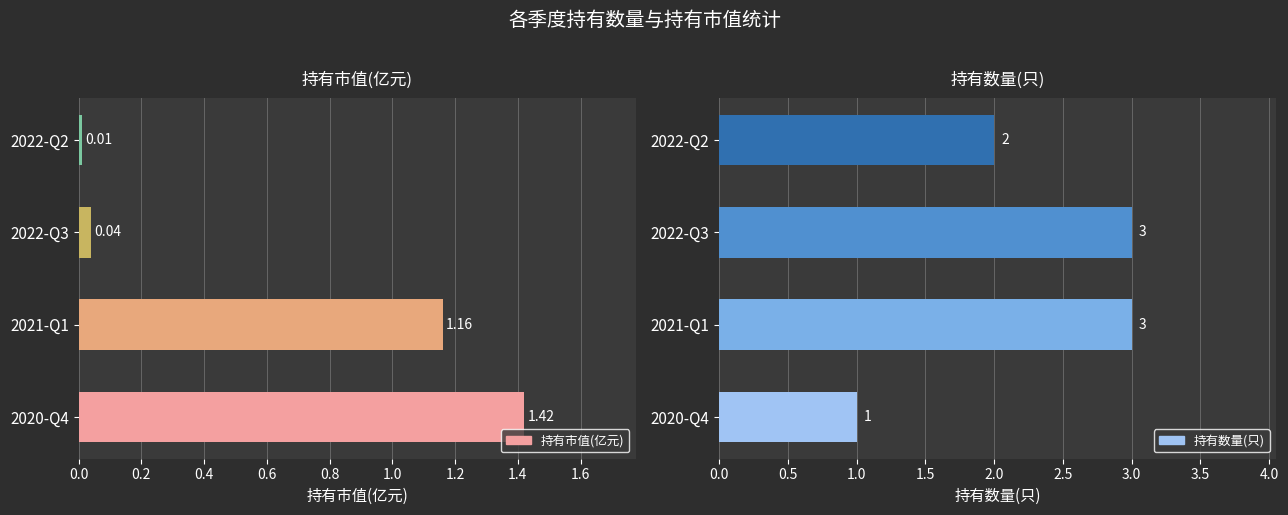

List the series in order of their peak value, lowest first.

持有市值(亿元), 持有数量(只)